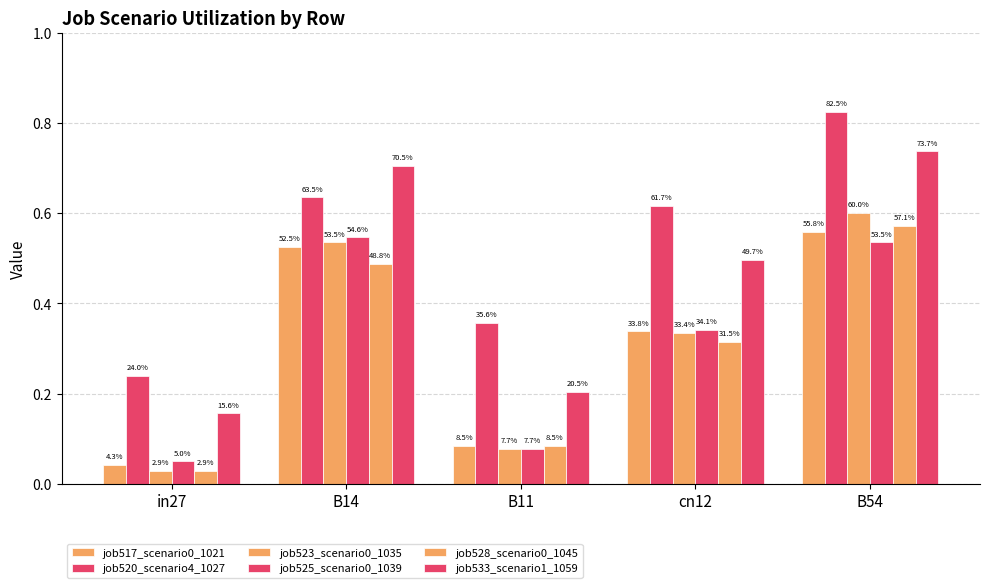

How many bars are there in total?

30